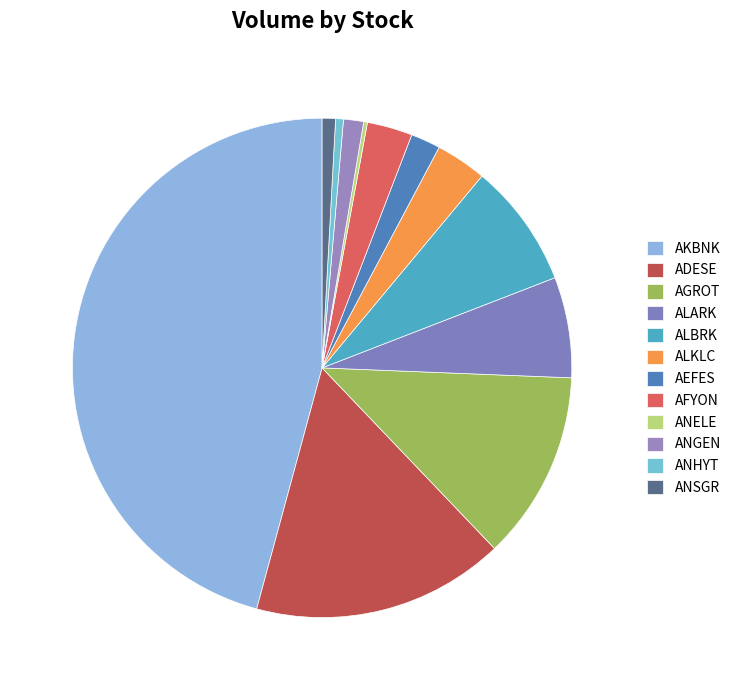

What percentage is NOT represented by AFYON?

97.1%